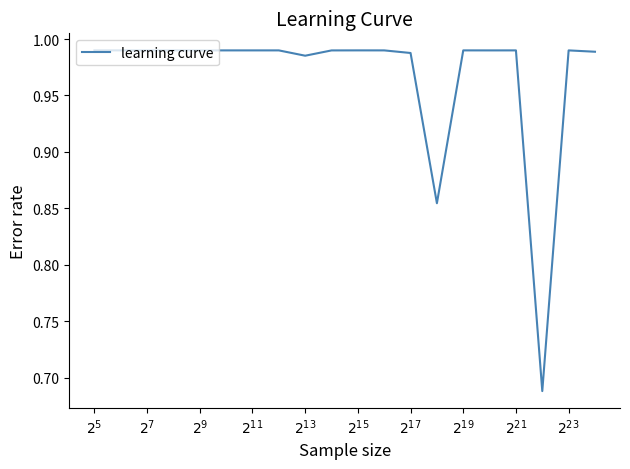

What is the difference between the maximum and minimum values?

0.3